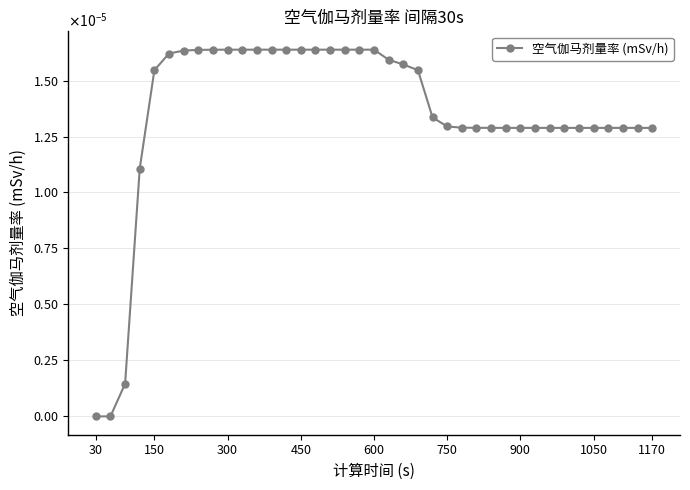

Does the chart have visible grid lines?

Yes